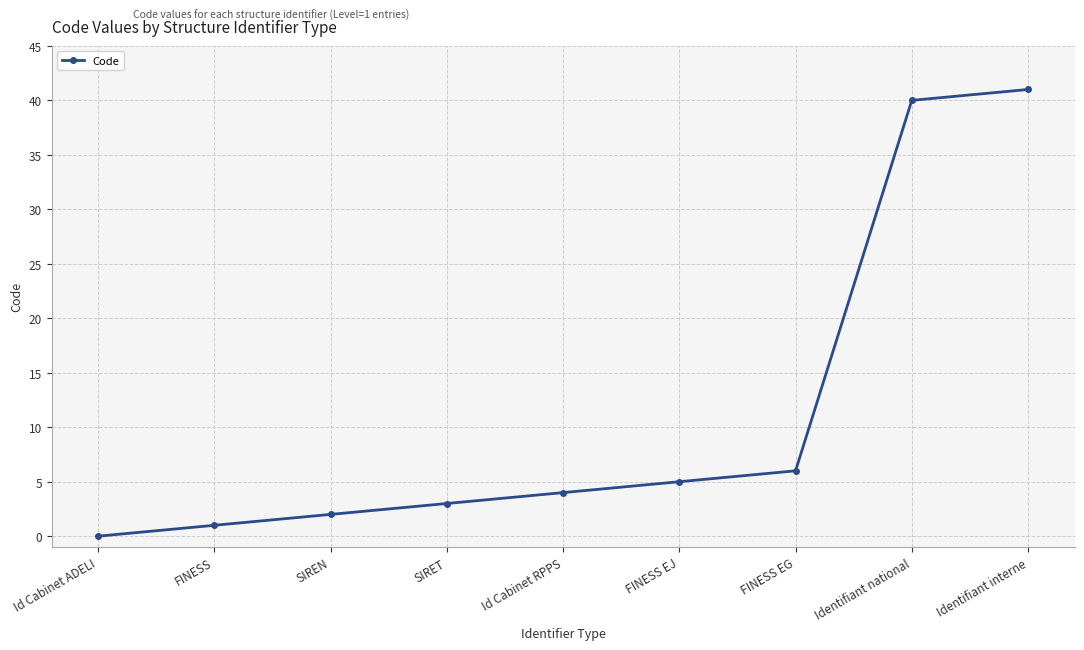

What is the value of the 6th point from the left?

5